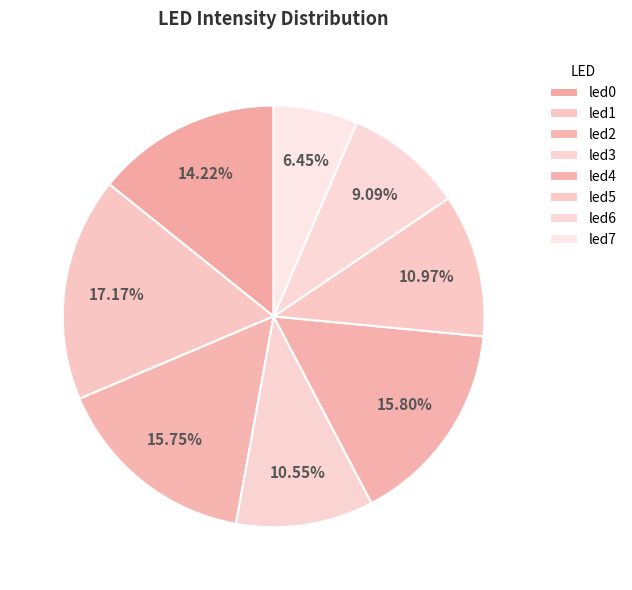

Between led2 and led4, which is larger?

led4